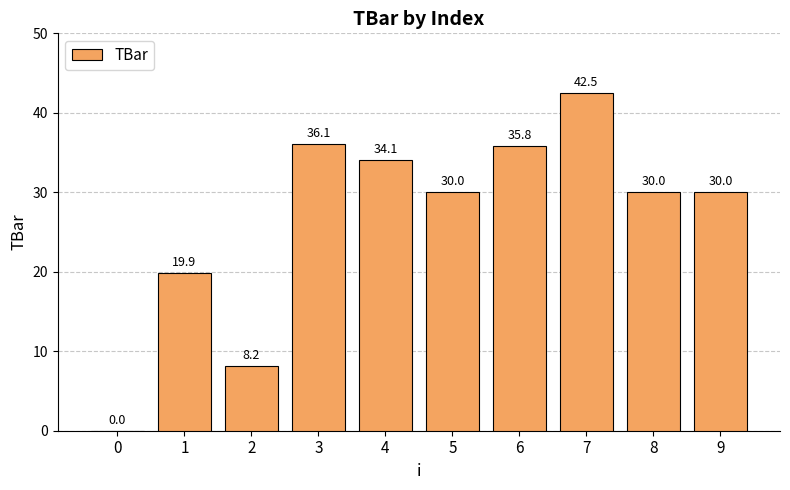

How many distinct data groups are displayed?

1